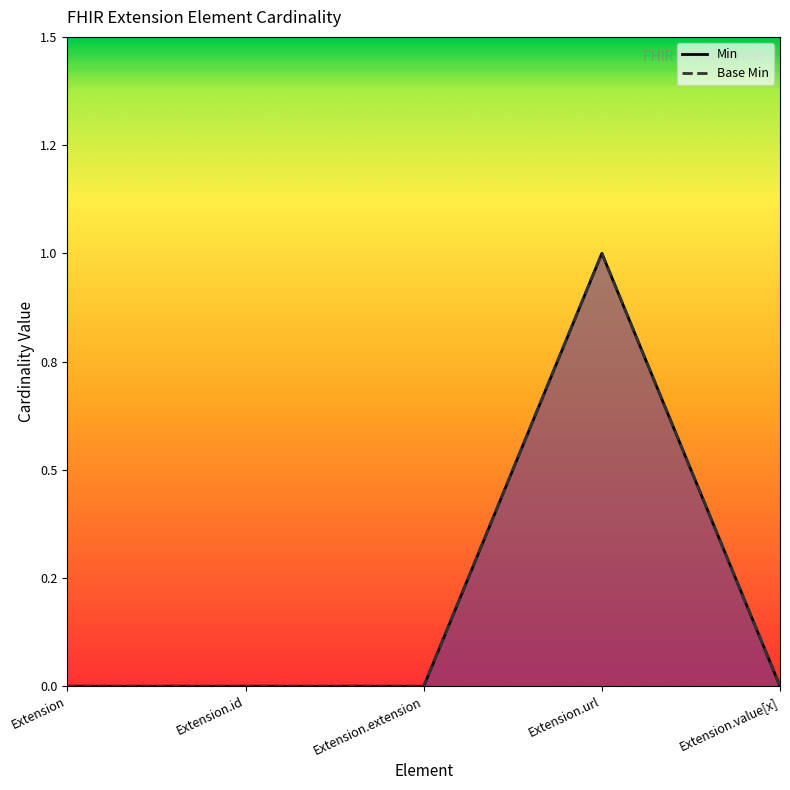

True or false: Min and Base Min intersect in this chart.

False